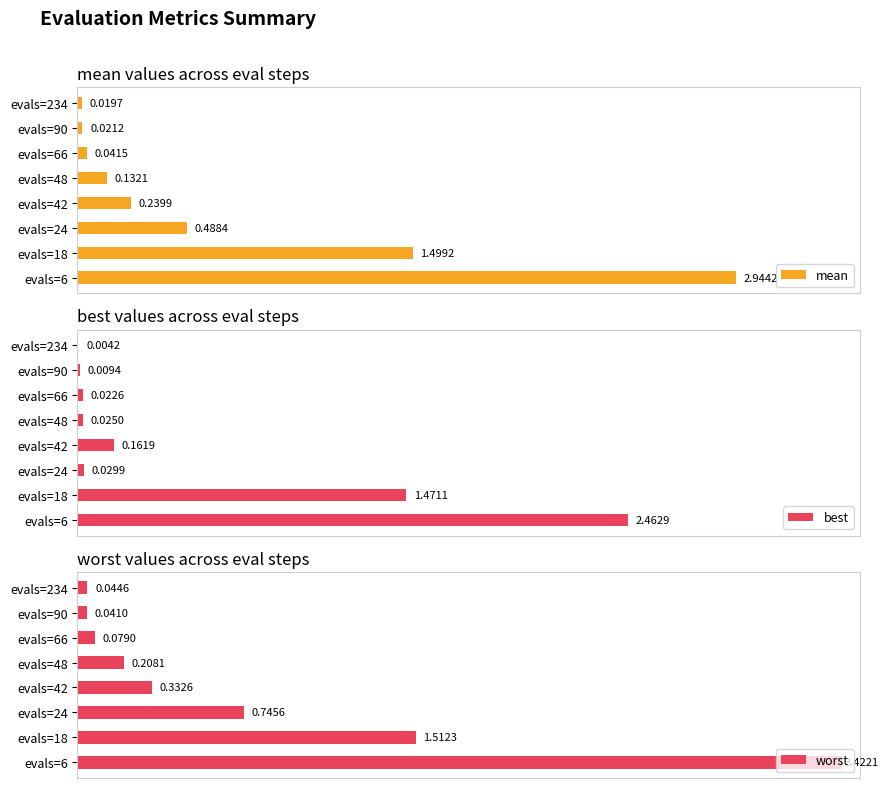

List the labels in order of worst value, largest first.

evals=6, evals=18, evals=24, evals=42, evals=48, evals=66, evals=234, evals=90